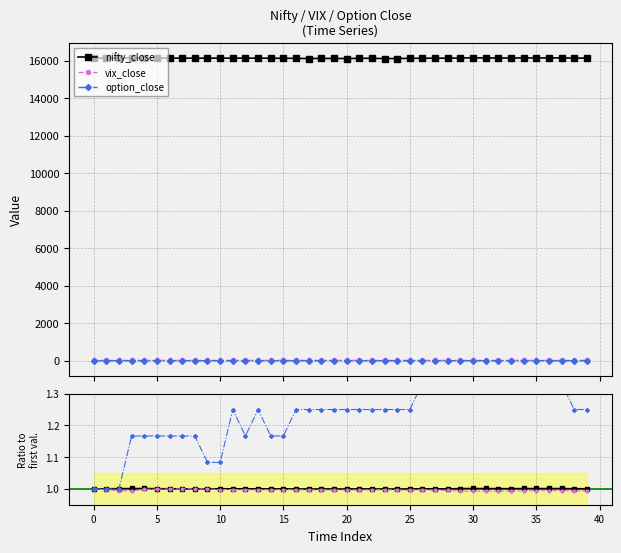

True or false: nifty_close and vix_close cross at least once.

False